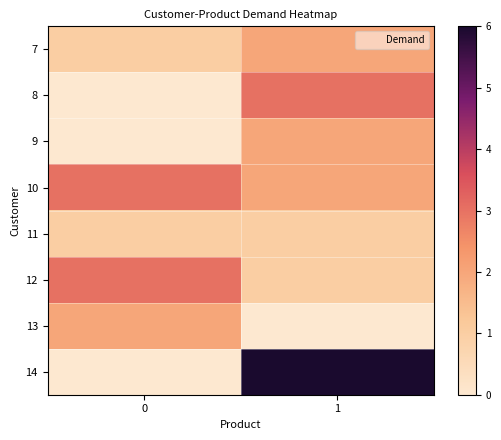

How many series are shown in this chart?

8